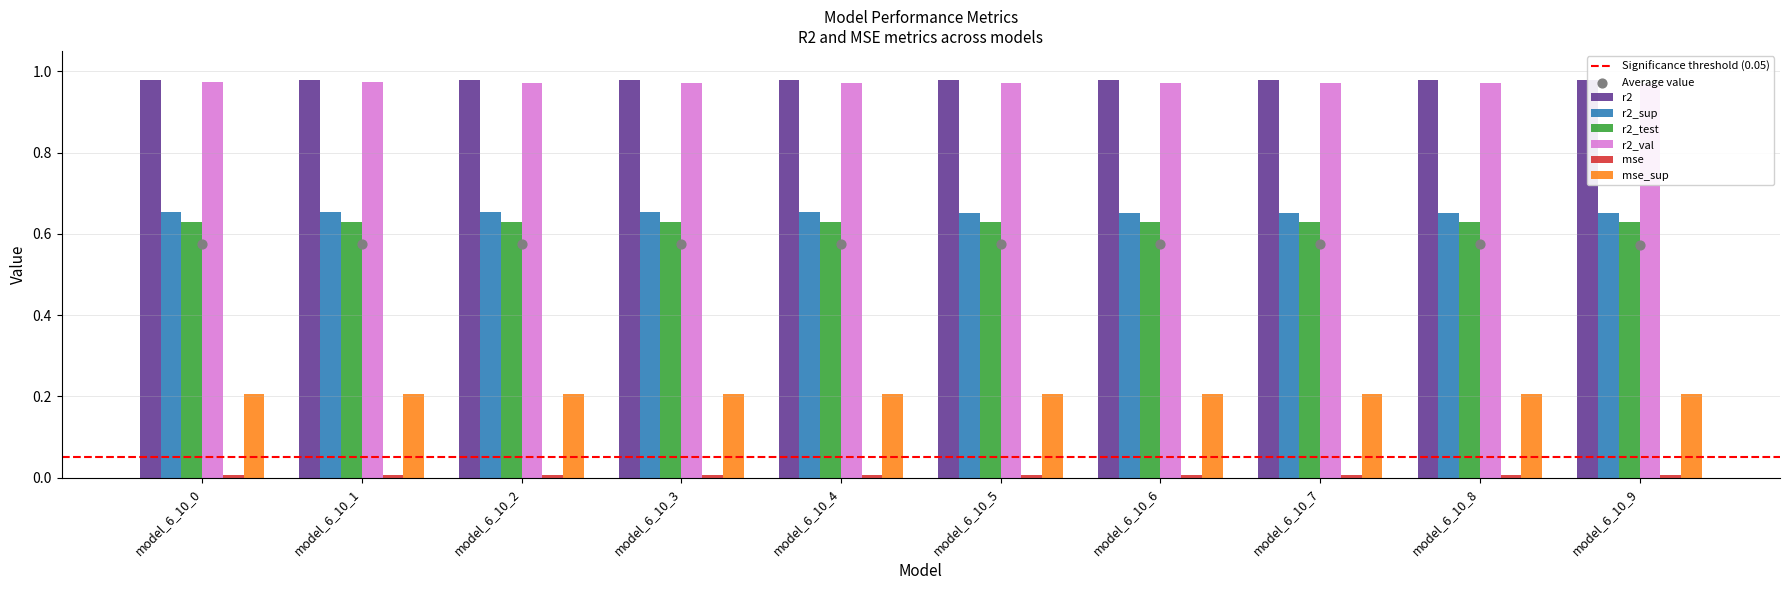

Which series has the widest spread of Y values?

r2_val